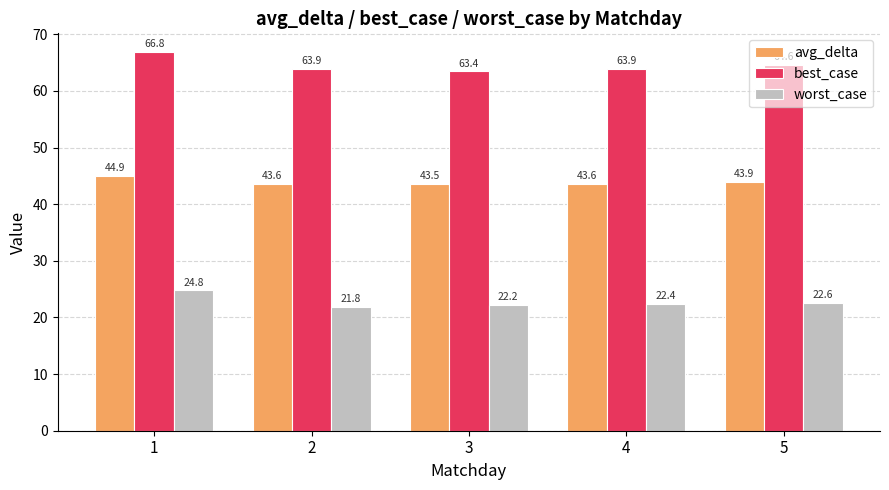

What is the total value across all series at 1?

136.5